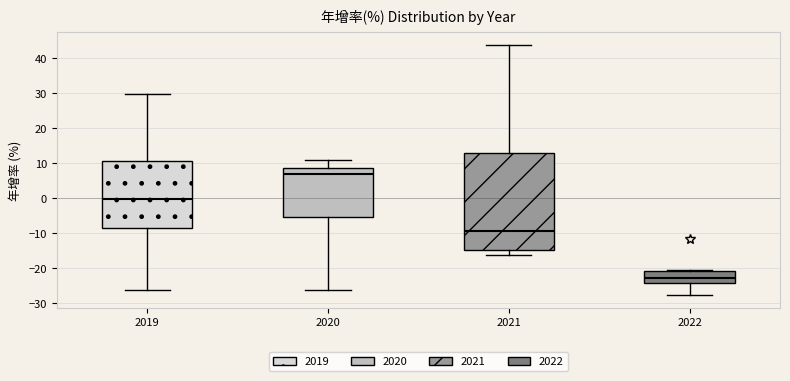

Reading left to right, read every box against the y-axis: the position of its median line, the range the box covers, and the ends of its whiskers. The values are not printed on the chart, so give them approximately, as read against the axis.

2019: median 0, box -9 to 10, whiskers -26 to 30
2020: median 7, box -5 to 9, whiskers -26 to 11
2021: median -10, box -15 to 13, whiskers -16 to 44
2022: median -23, box -24 to -21, whiskers -28 to -20